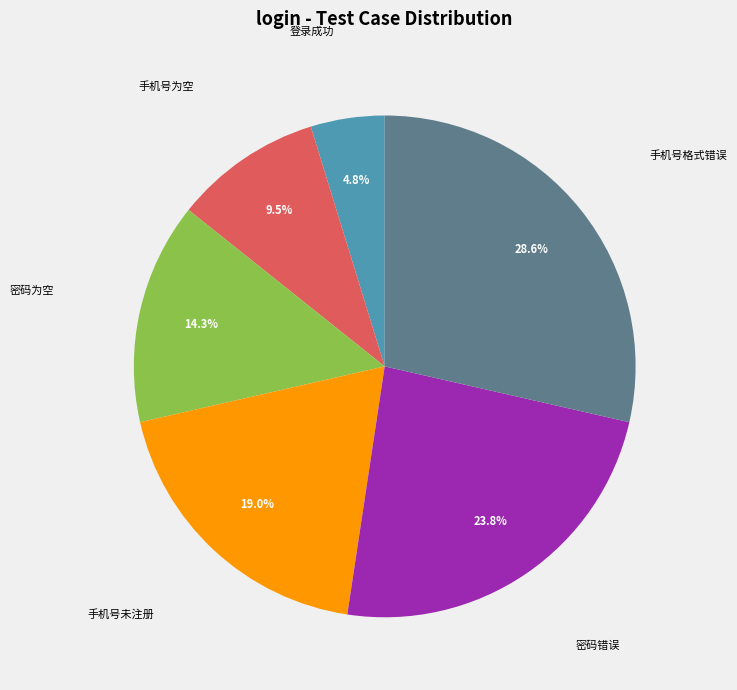

Approximately how many times larger is the value at 手机号格式错误 compared to 密码错误?

1.2